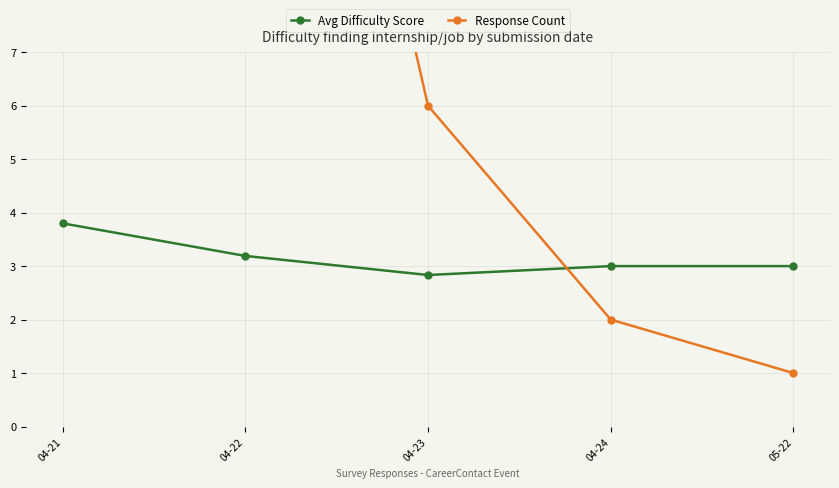

At 05-22, list the series in order from smallest to largest.

Response Count, Avg Difficulty Score